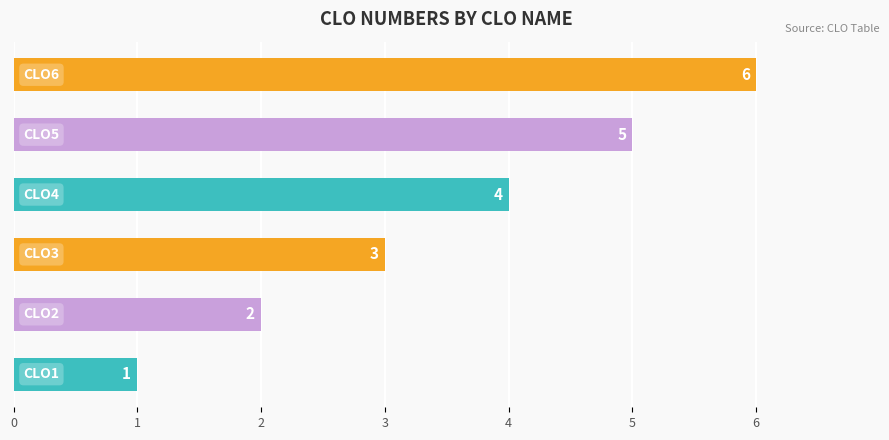

What is the difference between the maximum and minimum values?

5